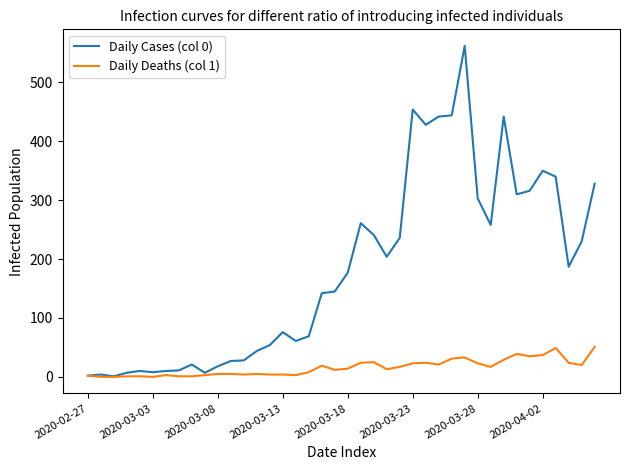

What is the maximum value shown in the chart?

562